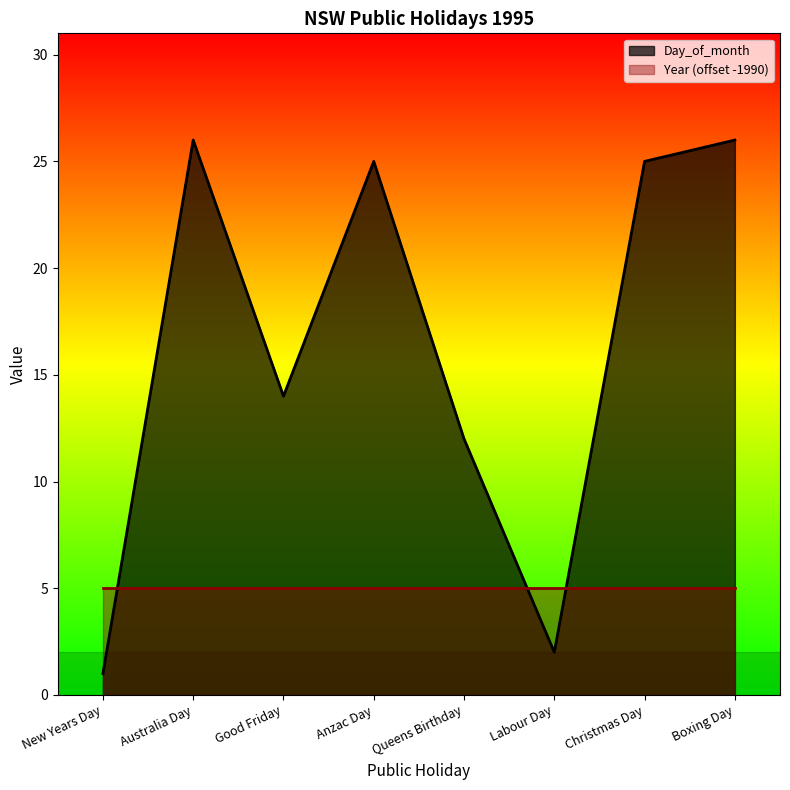

What is the label of the 6th point from the left?

Labour Day